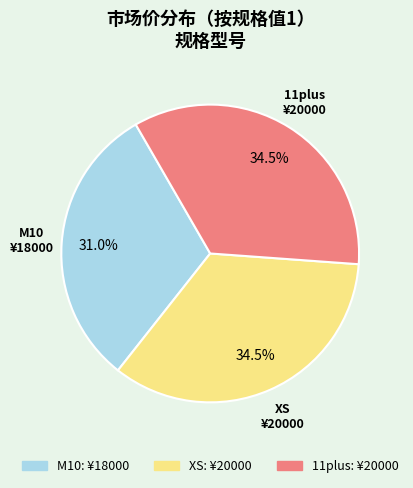

Is there any slice that represents more than half of the pie?

No